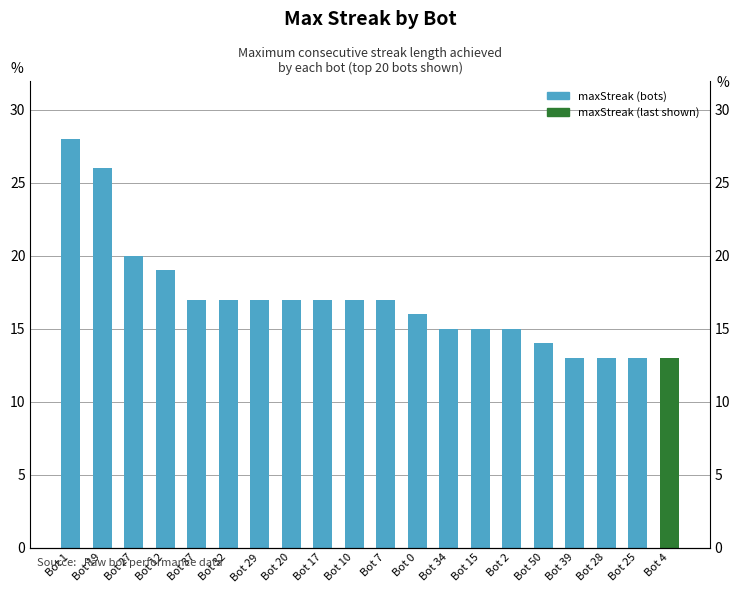

Between Bot 39 and Bot 28, which is larger?

Bot 39